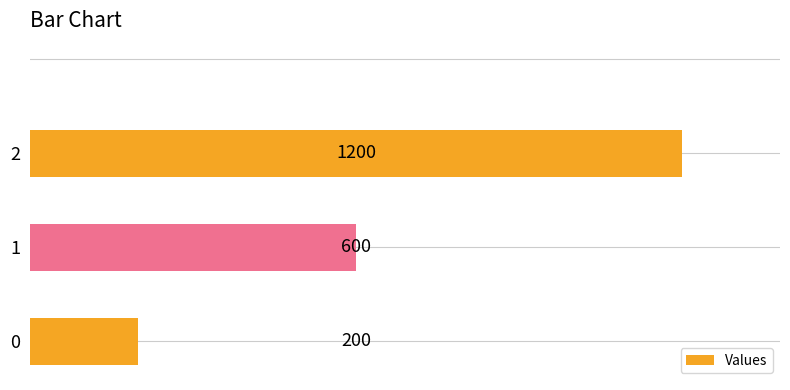

Rank the categories by value from lowest to highest.

0, 1, 2